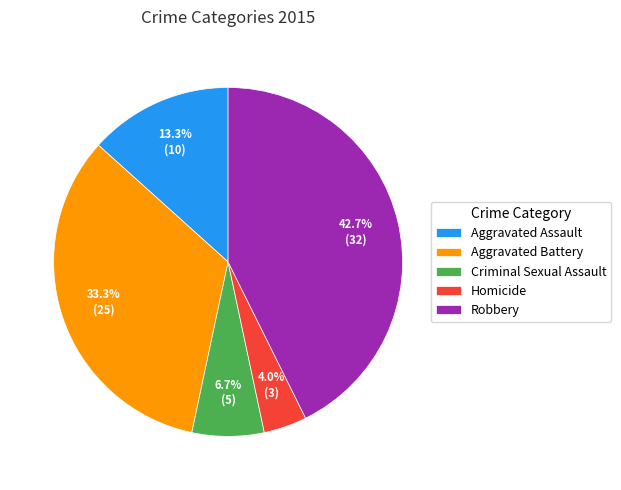

Count the number of slices in the pie.

5